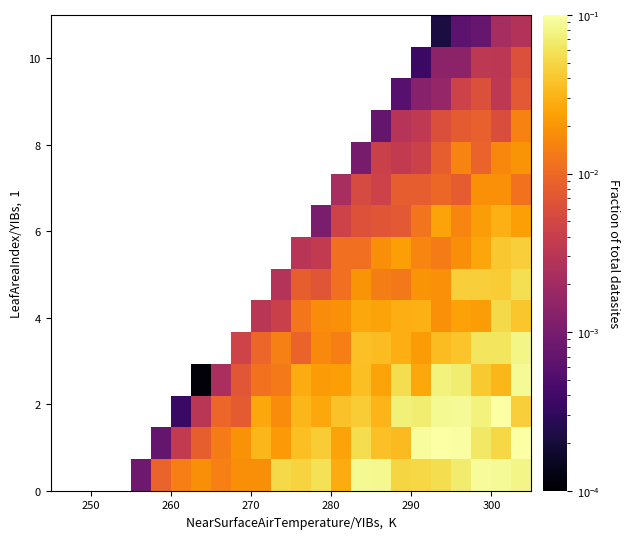

What is the greatest value displayed?

0.1